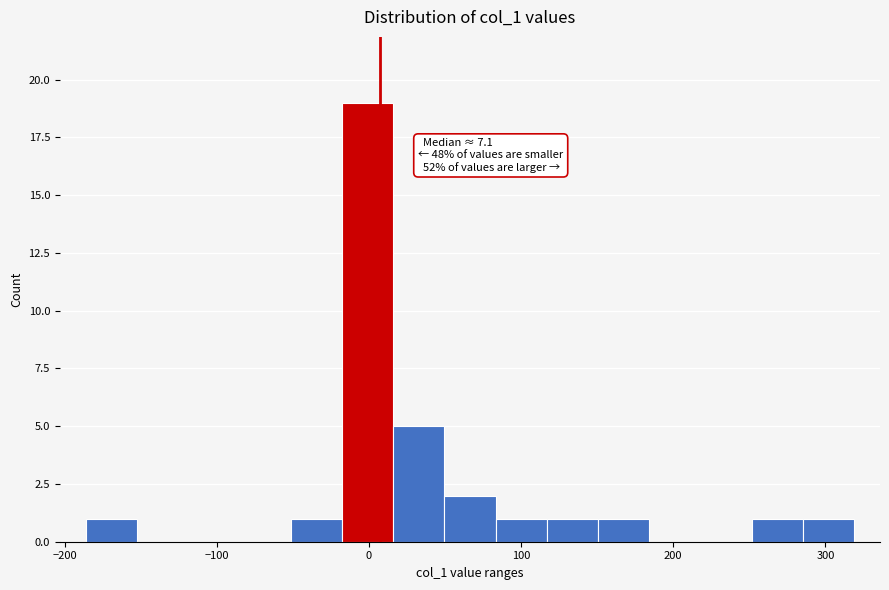

Read against the x-axis, roughly where is the centre of the tallest bar?

0